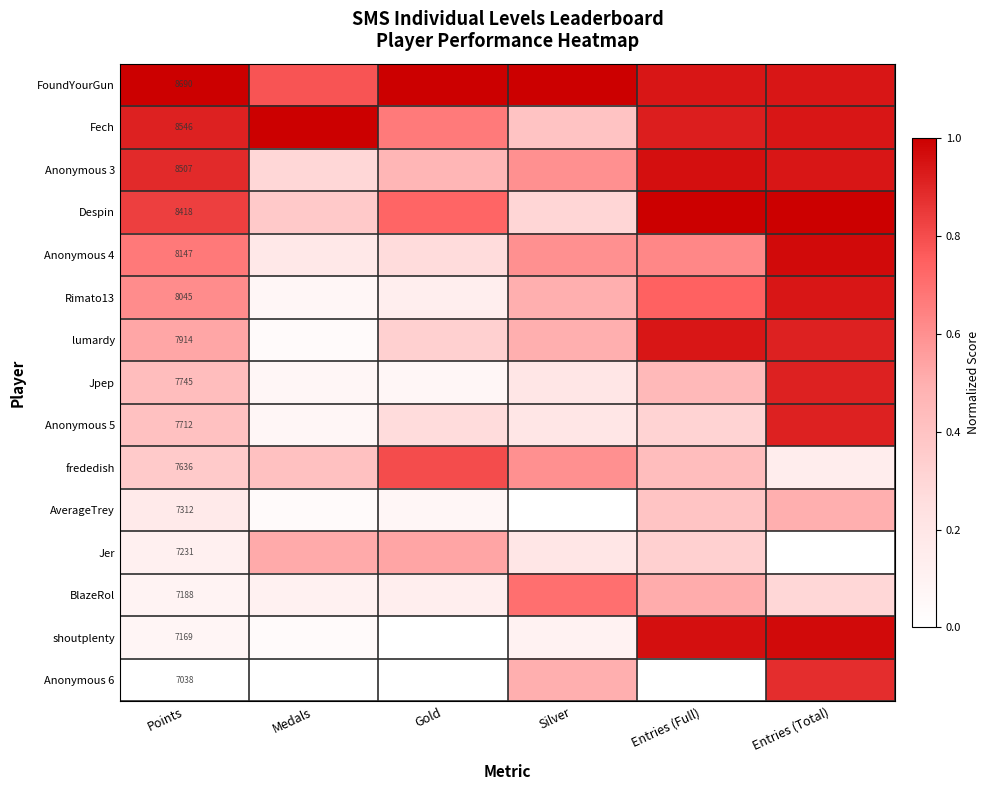

What is the total value across all series at Points?

117298.0